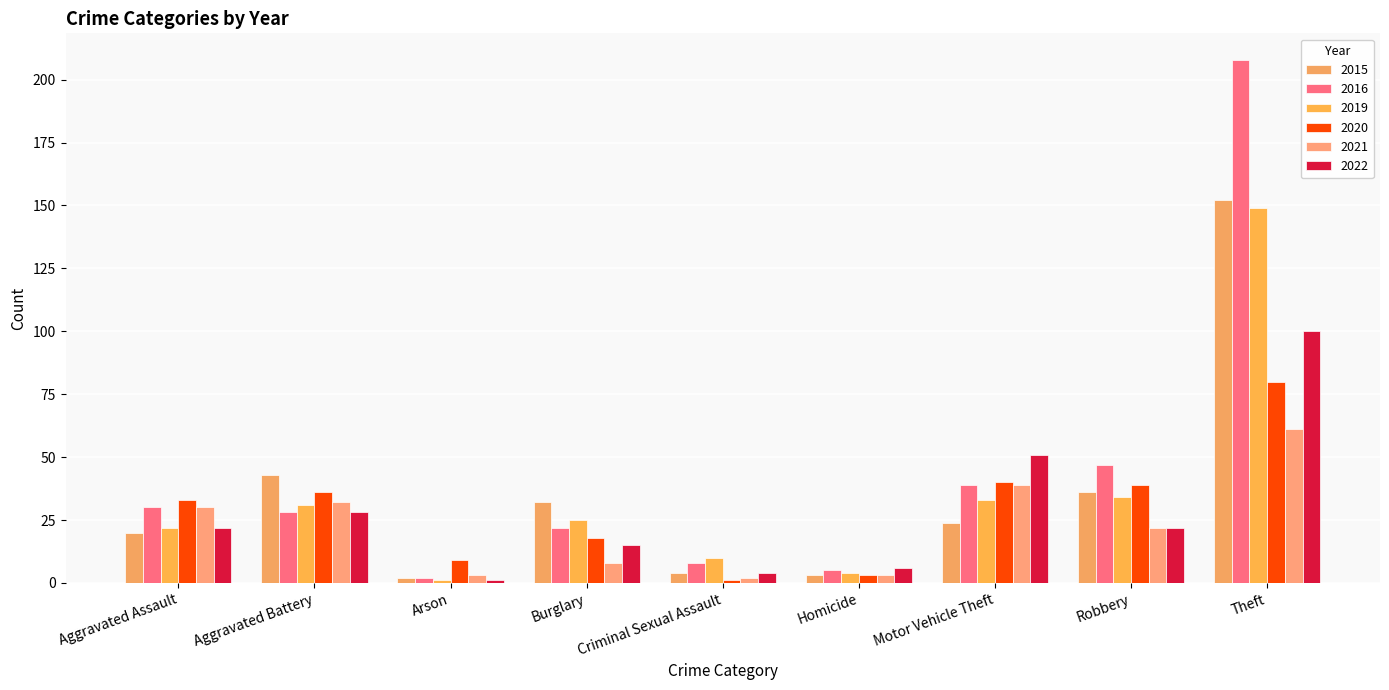

What is the difference between the second highest and second lowest values in the 2021 series?

36